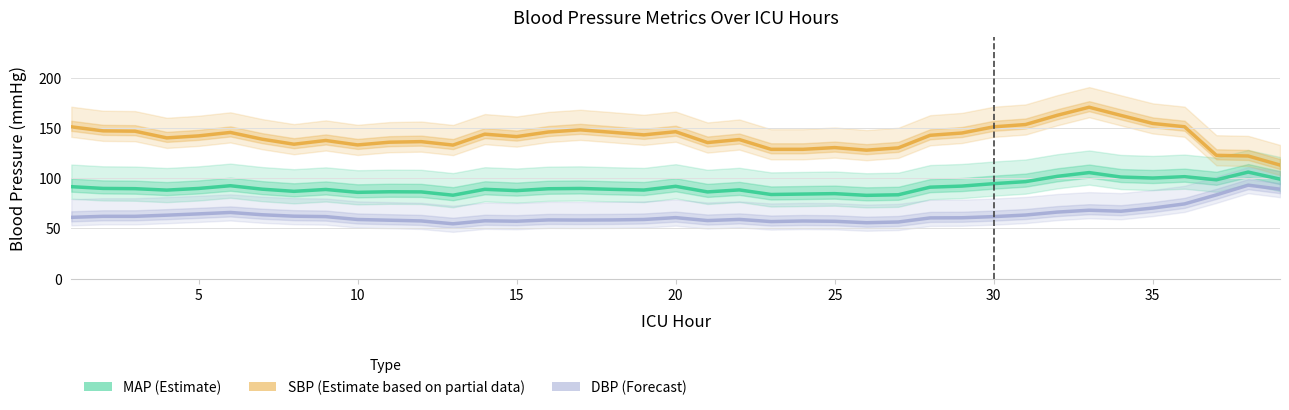

How many lines are shown in the chart?

3